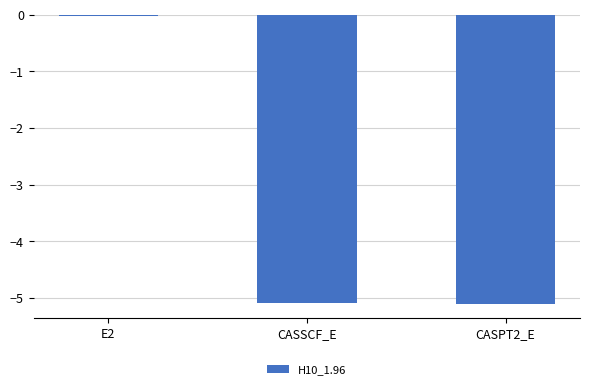

What is the average value?

-3.4